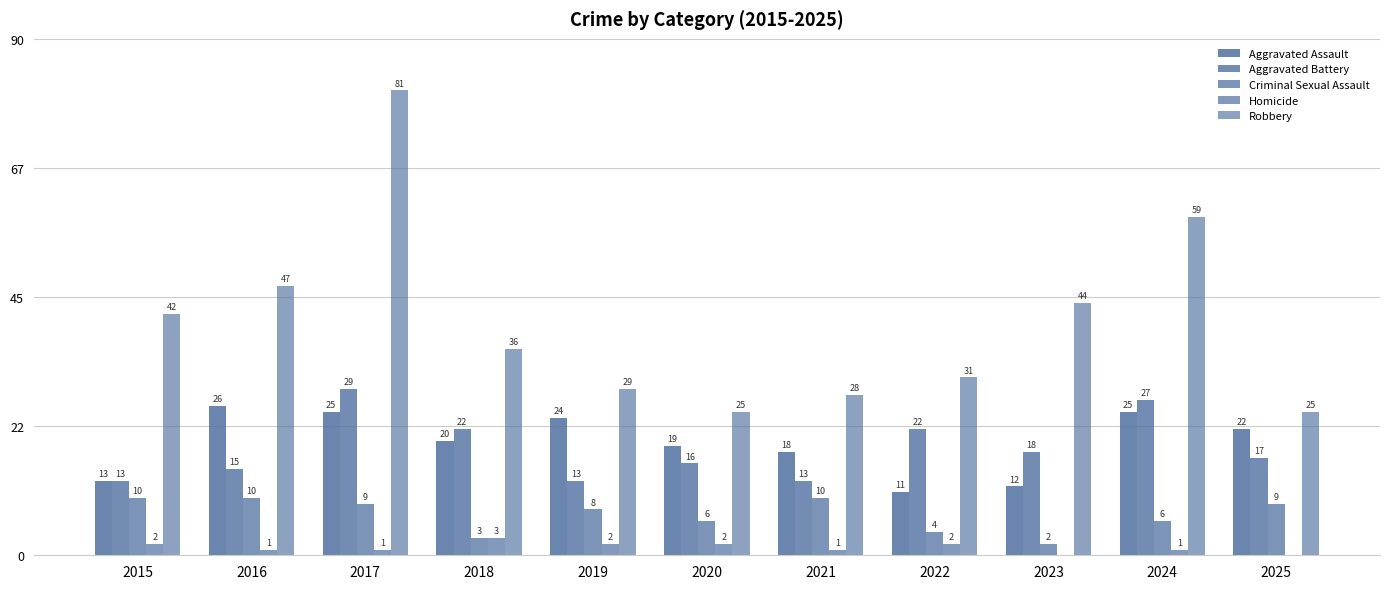

Rank the categories by Aggravated Battery value from highest to lowest.

2017, 2024, 2018, 2022, 2023, 2025, 2020, 2016, 2015, 2019, 2021